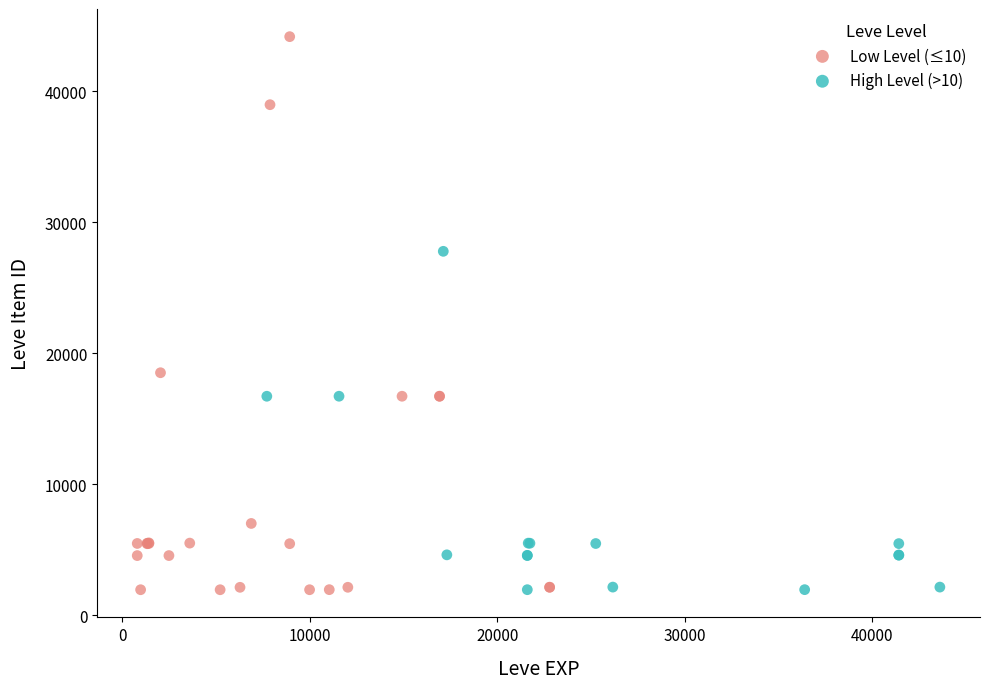

Which series has the widest spread of Y values?

Low Level (≤10)